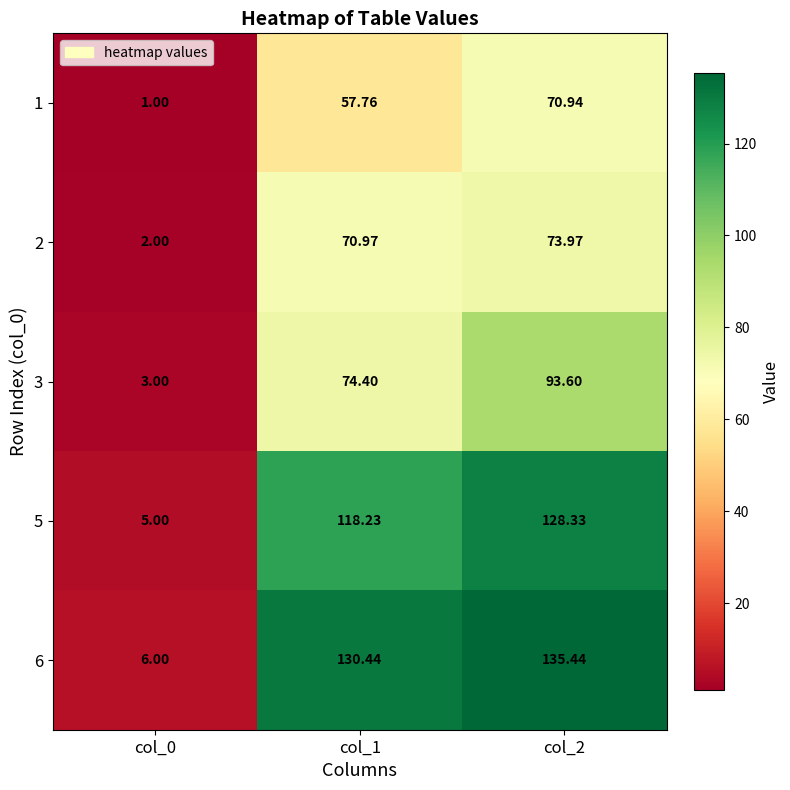

What is the difference between the highest and lowest values at col_0?

5.0